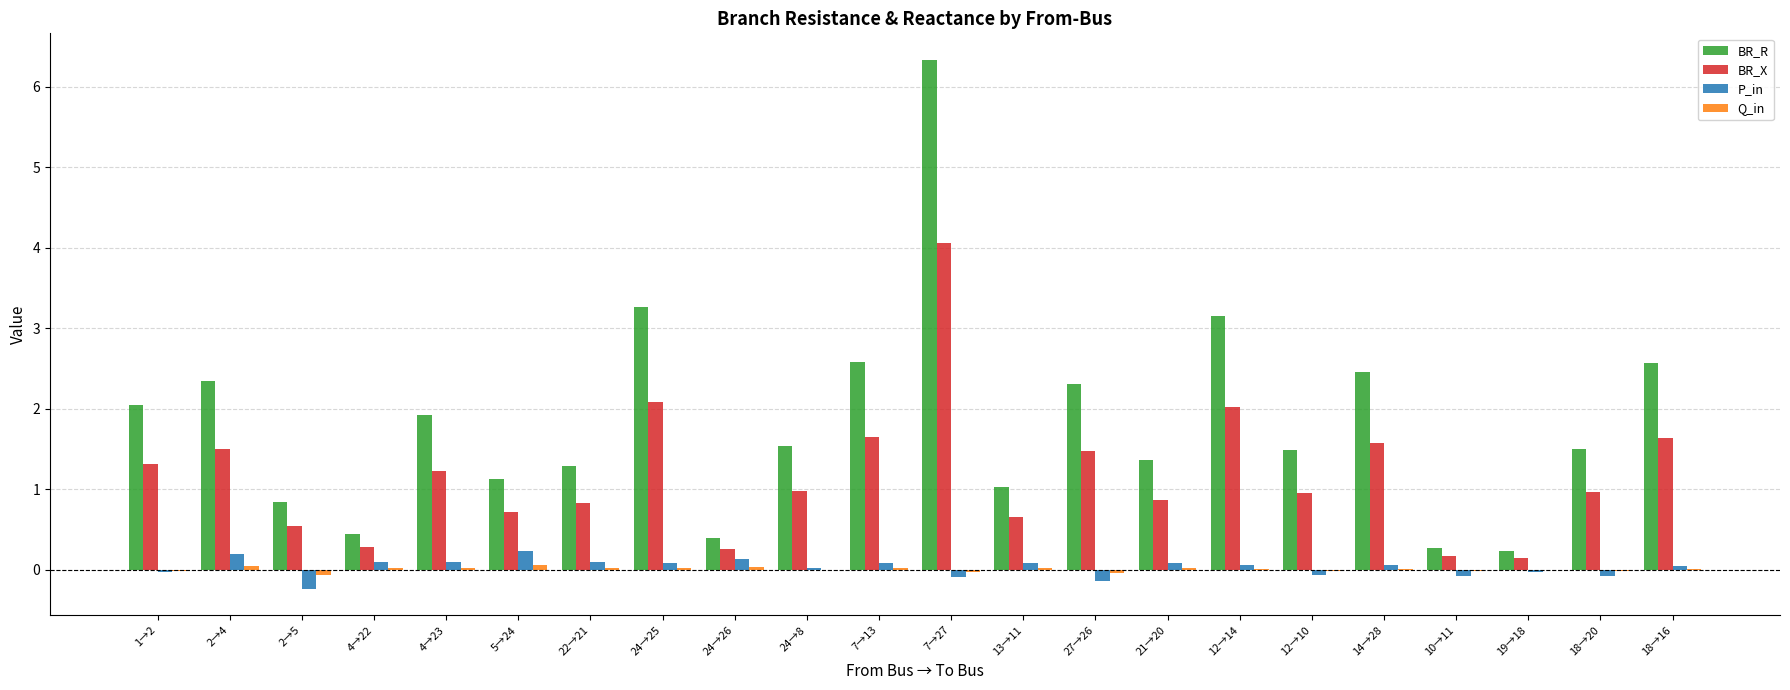

Which series has the widest spread of values?

BR_R